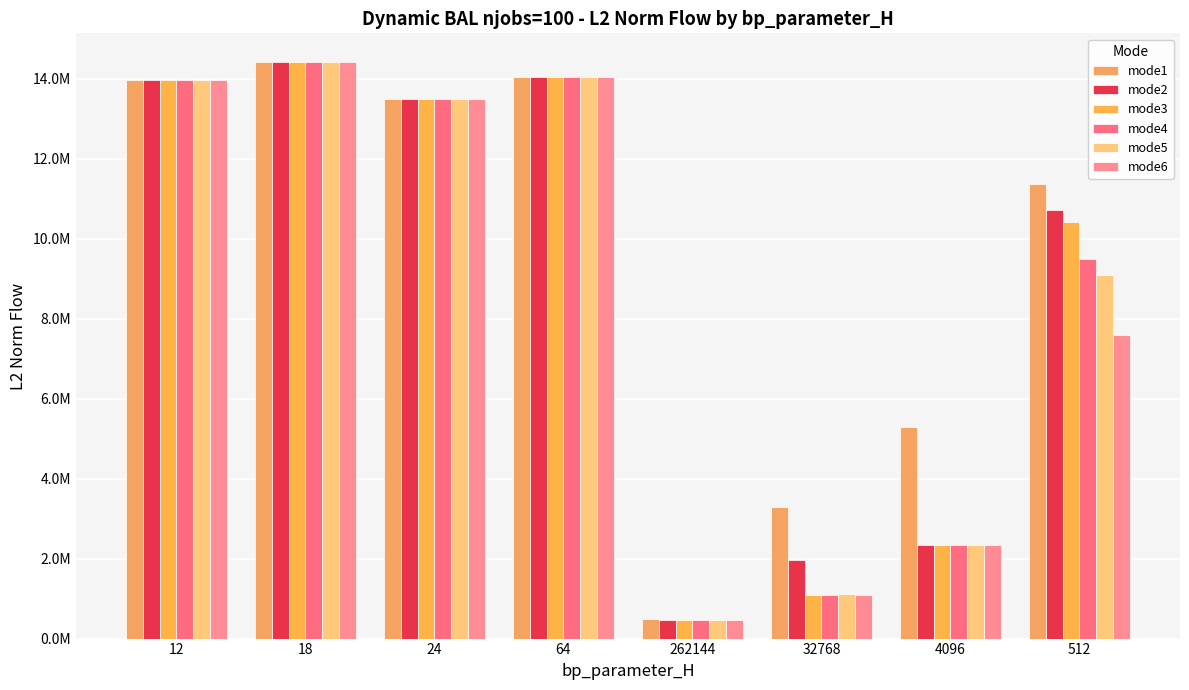

Are the bars grouped side by side (vs. stacked)?

Yes